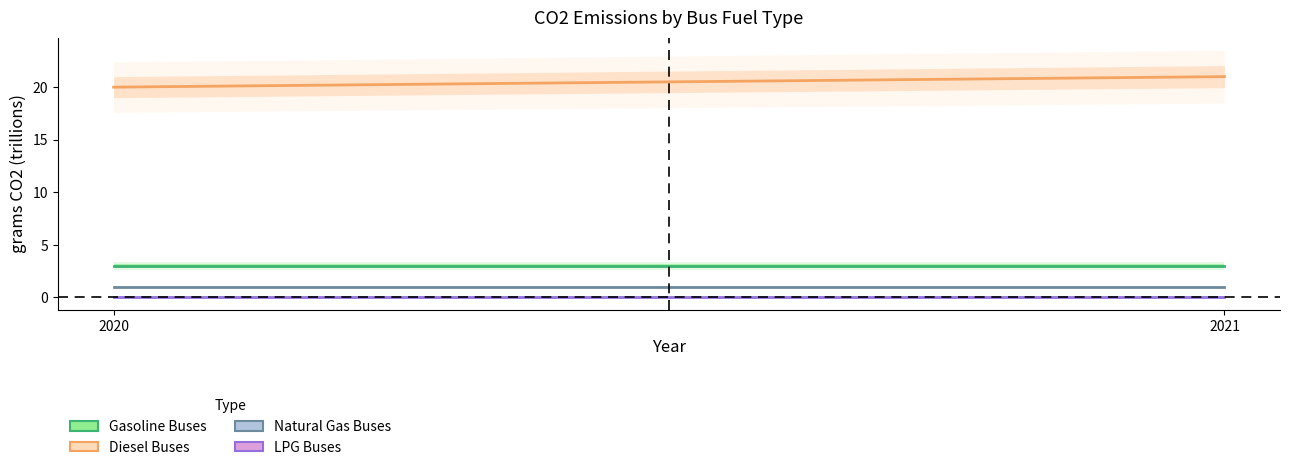

Is the value of Diesel Buses at 2021 greater than the value of Natural Gas Buses at 2020?

Yes